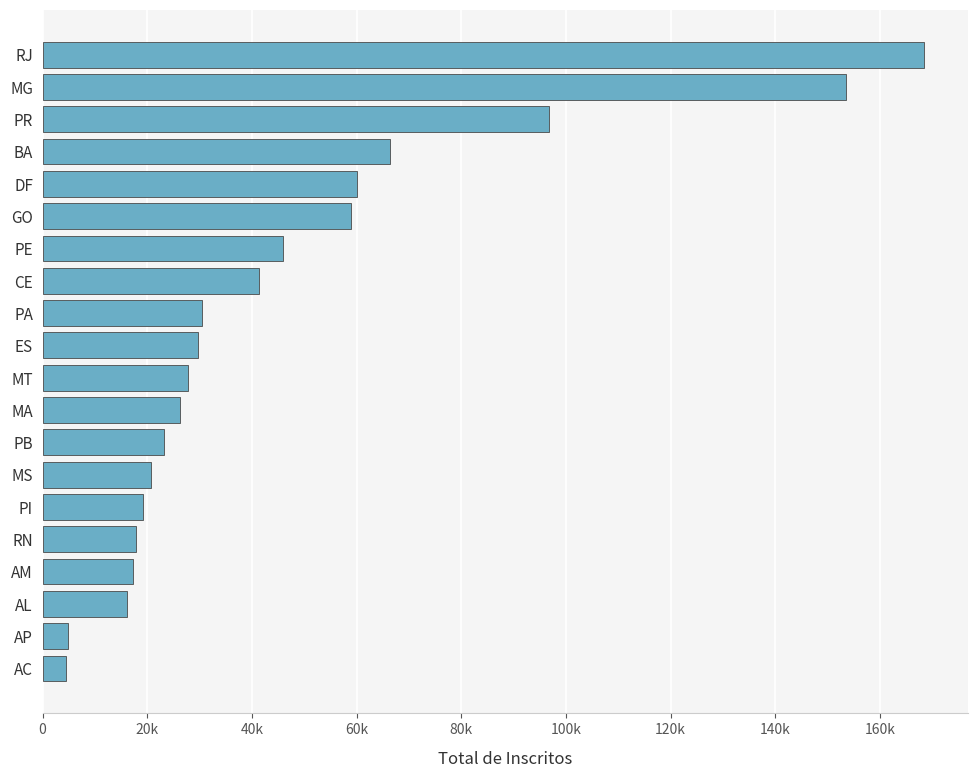

At which label is the value closest to 86502?

PR